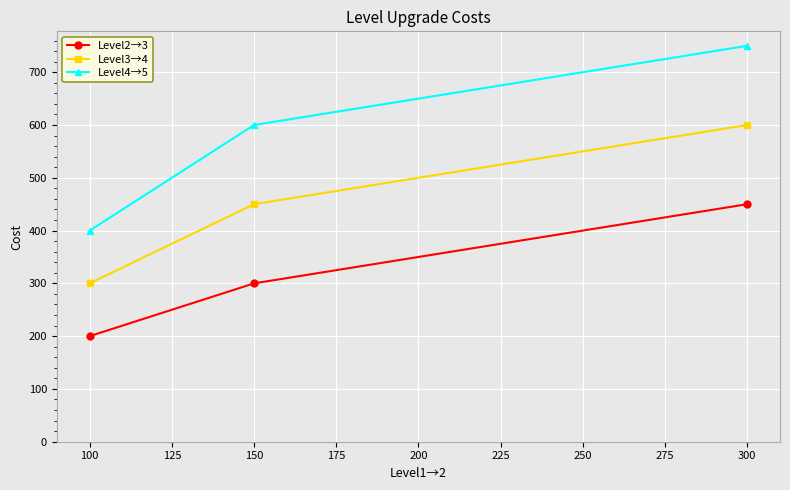

Between 100 and 150, which series saw the biggest shift?

Level4→5